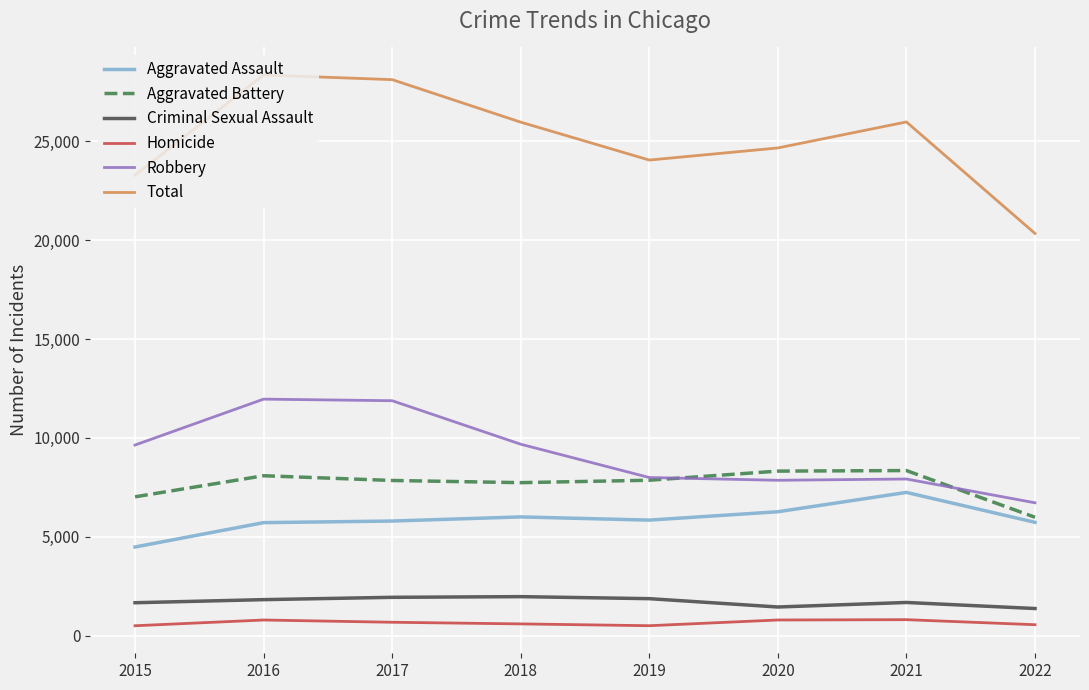

Between 2021 and 2022, which series saw the biggest shift?

Total